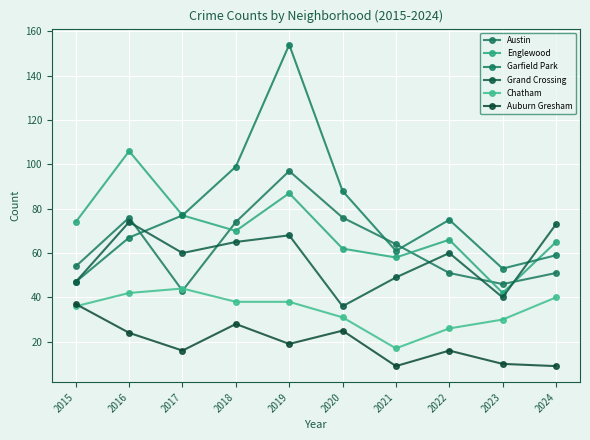

True or false: Garfield Park and Englewood intersect in this chart.

True